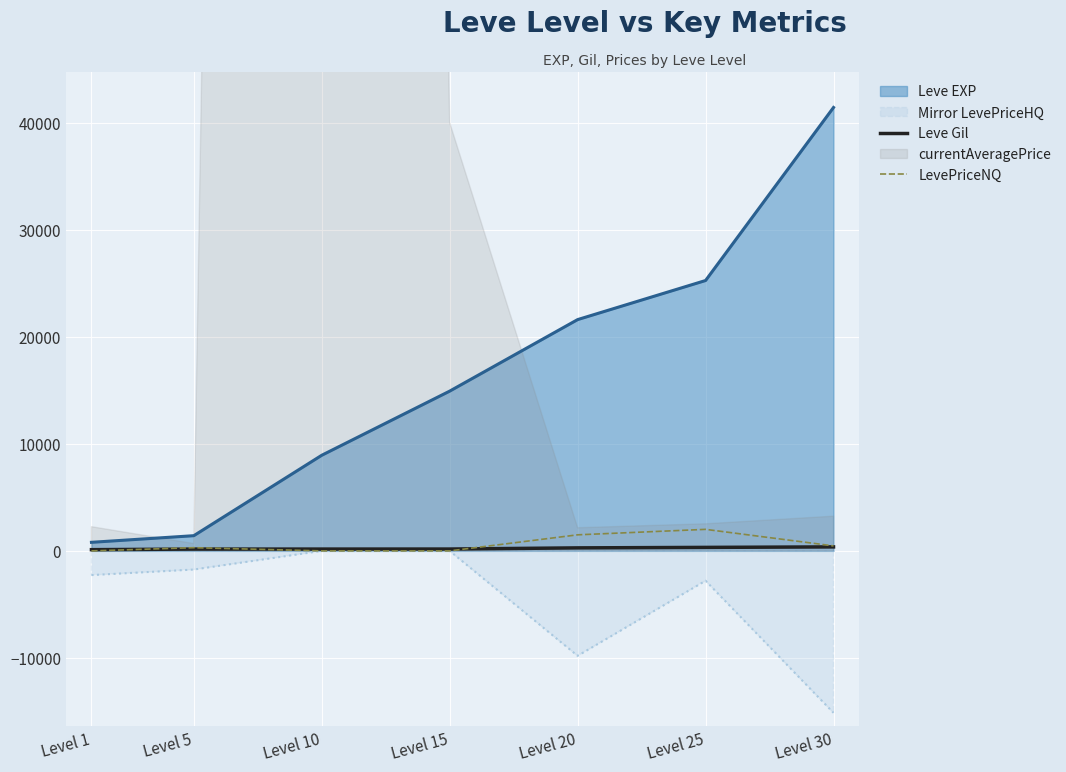

True or false: Leve Gil and LevePriceNQ intersect in this chart.

True